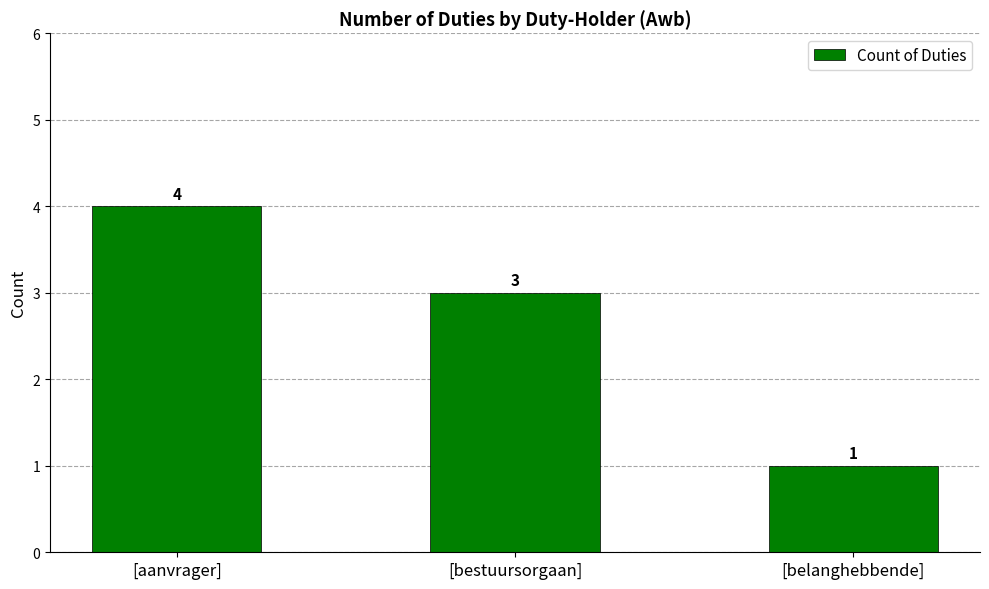

What value does the data have at [bestuursorgaan]?

3